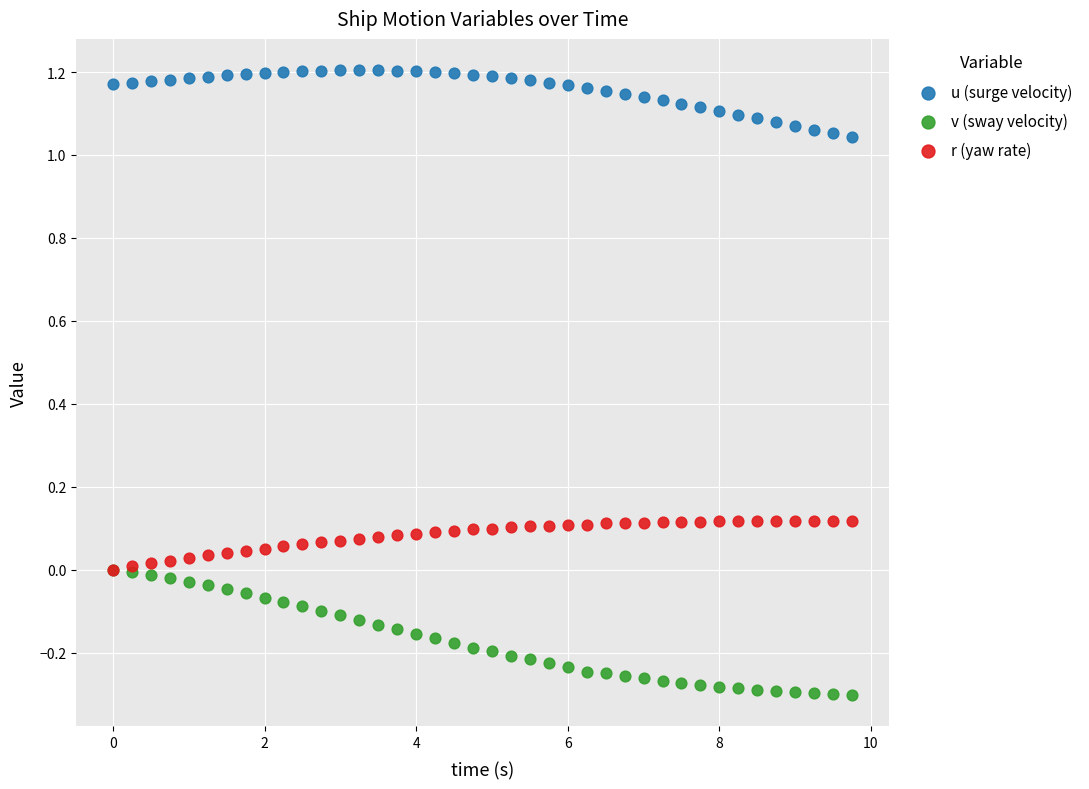

What are all the series names shown in the legend?

u (surge velocity), v (sway velocity), r (yaw rate)